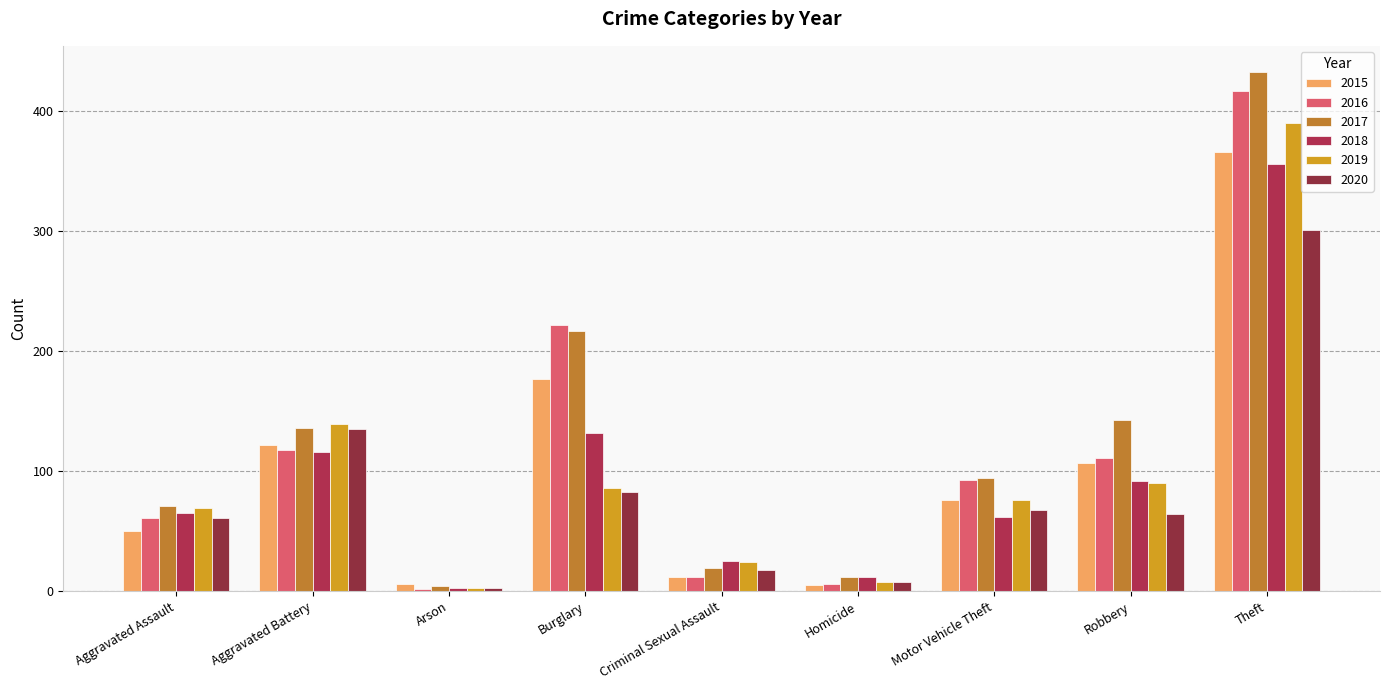

Reading left to right, list all the values displayed in this chart.

2015: 50	122	6	177	12	5	76	107	366
2016: 61	118	2	222	12	6	93	111	417
2017: 71	136	4	217	19	12	94	143	433
2018: 65	116	3	132	25	12	62	92	356
2019: 69	139	3	86	24	8	76	90	390
2020: 61	135	3	83	18	8	68	64	301